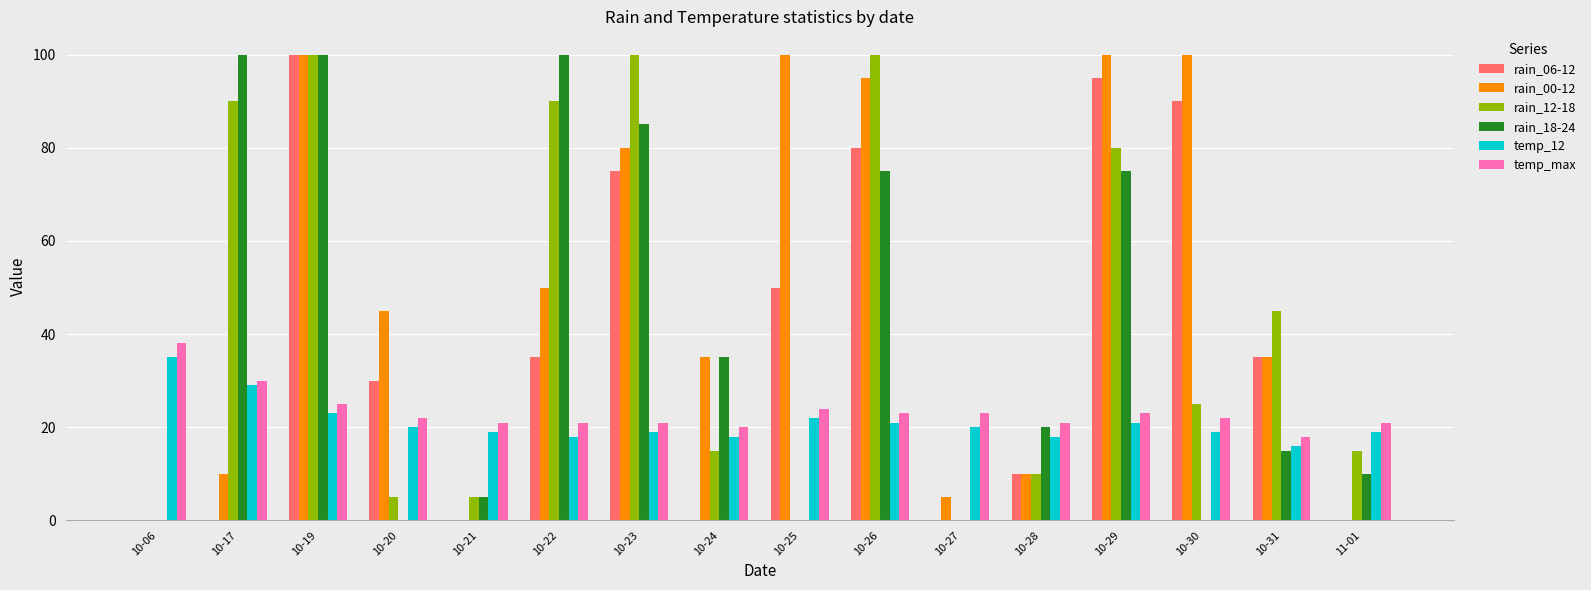

Which series changed the most between 10-20 and 10-22?

rain_18-24